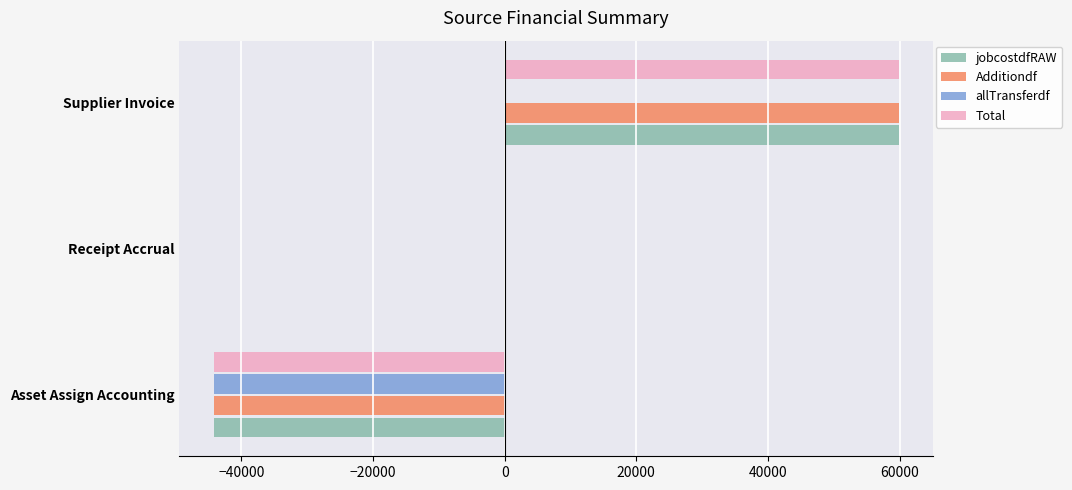

How many data points does each series have?

3